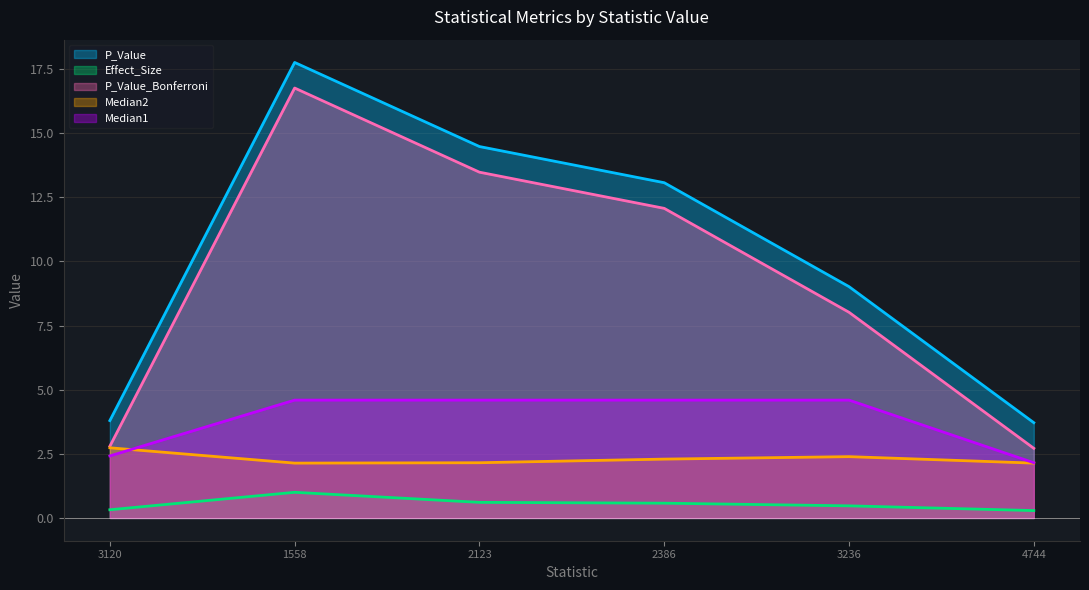

What is the label of the 2nd point from the right?

3236